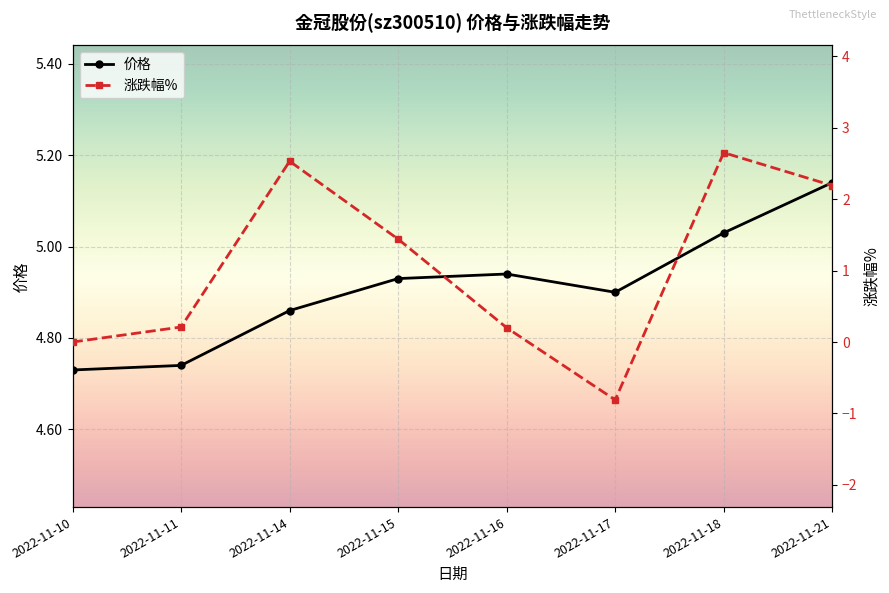

What is the maximum value shown in the chart?

5.1